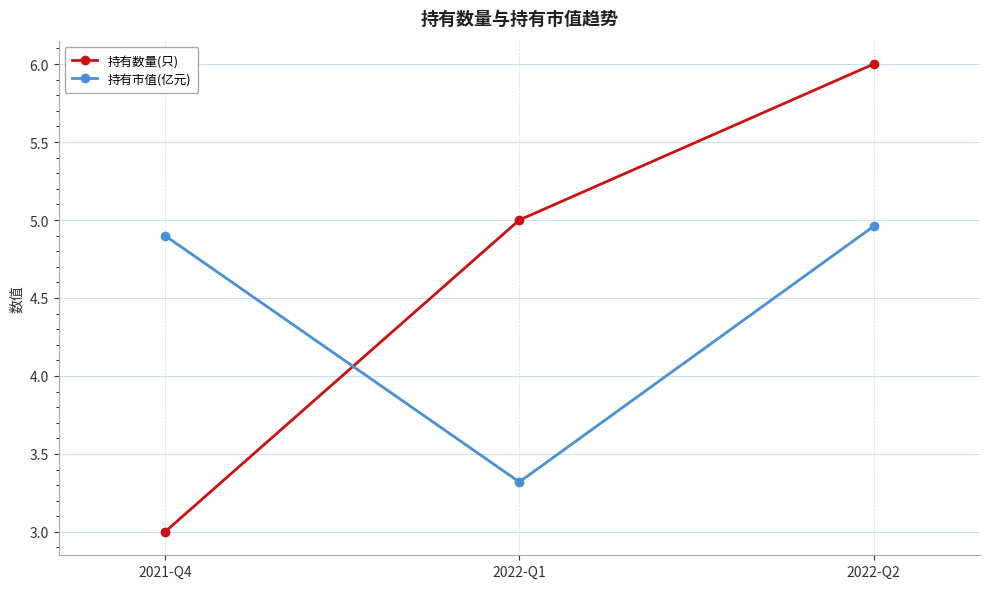

Which series has the largest total across all categories?

持有数量(只)